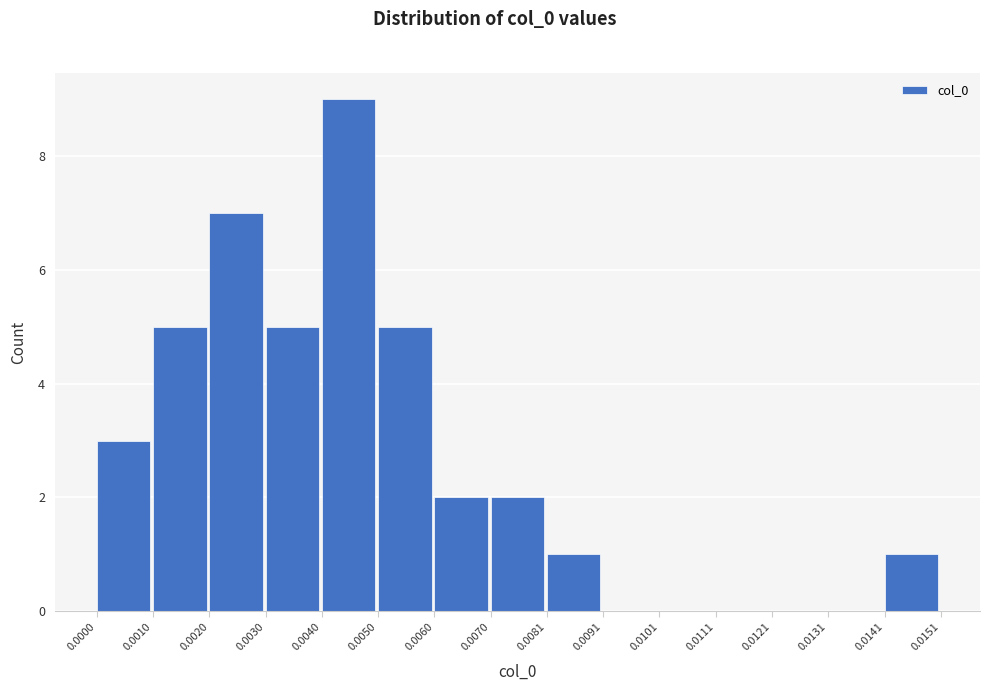

Reading left to right, transcribe this chart: for each bar, give the range it covers on the x-axis and its height. The values are not printed on the chart, so give them approximately, as read against the axis.

0.0000 to 0.0010: 3
0.0010 to 0.0020: 5
0.0020 to 0.0030: 7
0.0030 to 0.0040: 5
0.0040 to 0.0050: 9
0.0050 to 0.0060: 5
0.0060 to 0.0070: 2
0.0070 to 0.0081: 2
0.0081 to 0.0091: 1
0.0091 to 0.0101: 0
0.0101 to 0.0111: 0
0.0111 to 0.0121: 0
0.0121 to 0.0131: 0
0.0131 to 0.0141: 0
0.0141 to 0.0151: 1